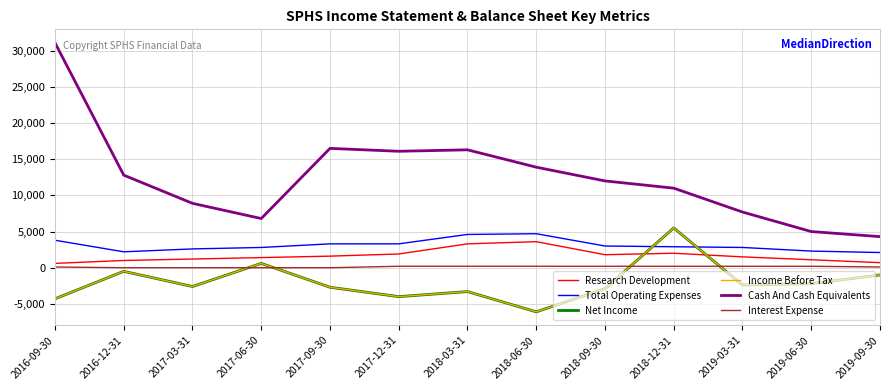

Is this an area chart (filled region under the line)?

No